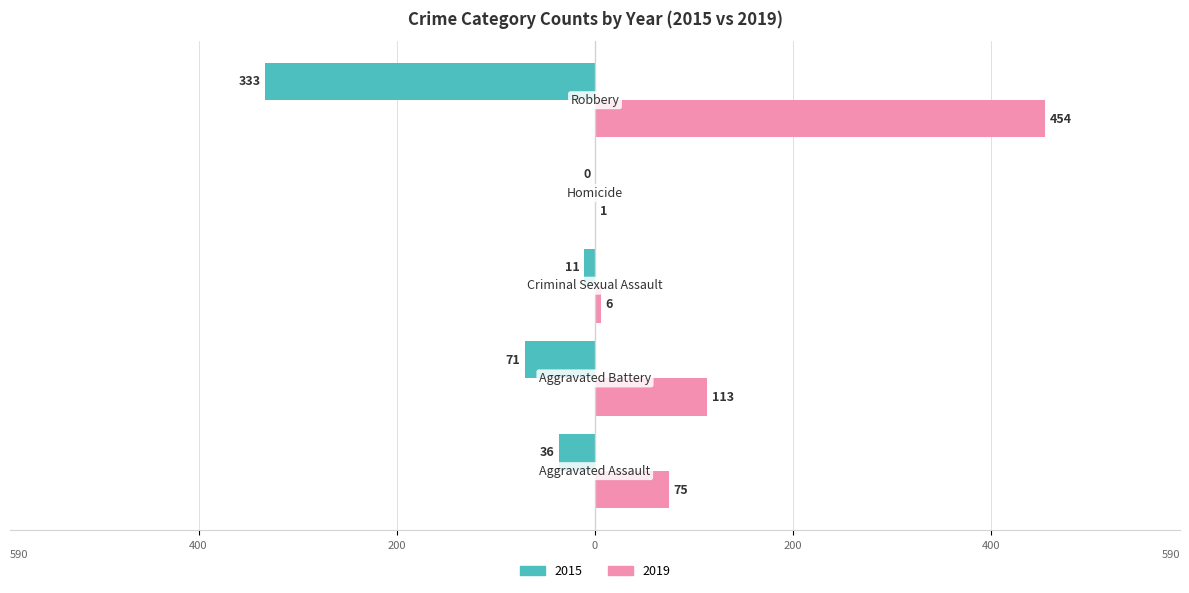

Reading left to right, list all the values displayed in this chart.

2015: Aggravated Assault=-36	Aggravated Battery=-71	Criminal Sexual Assault=-11	Homicide=0	Robbery=-333
2019: Aggravated Assault=75	Aggravated Battery=113	Criminal Sexual Assault=6	Homicide=1	Robbery=454